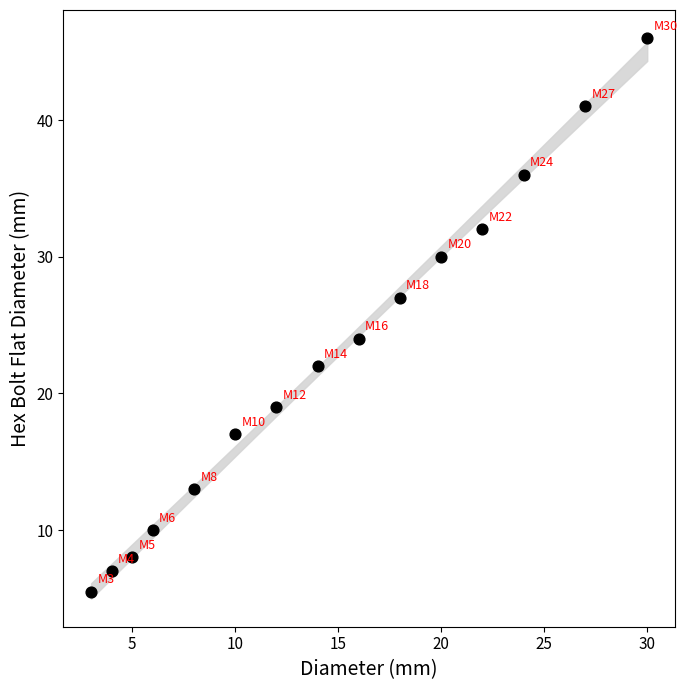

What is the range of X values (max minus min)?

27.0